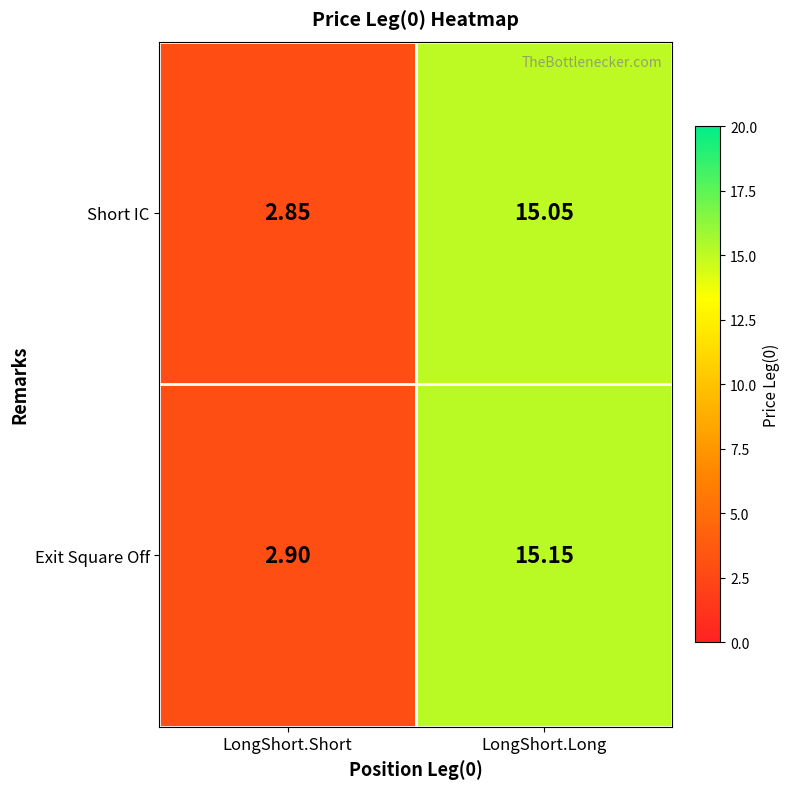

Rank the series at LongShort.Short from lowest to highest value.

Short IC, Exit Square Off